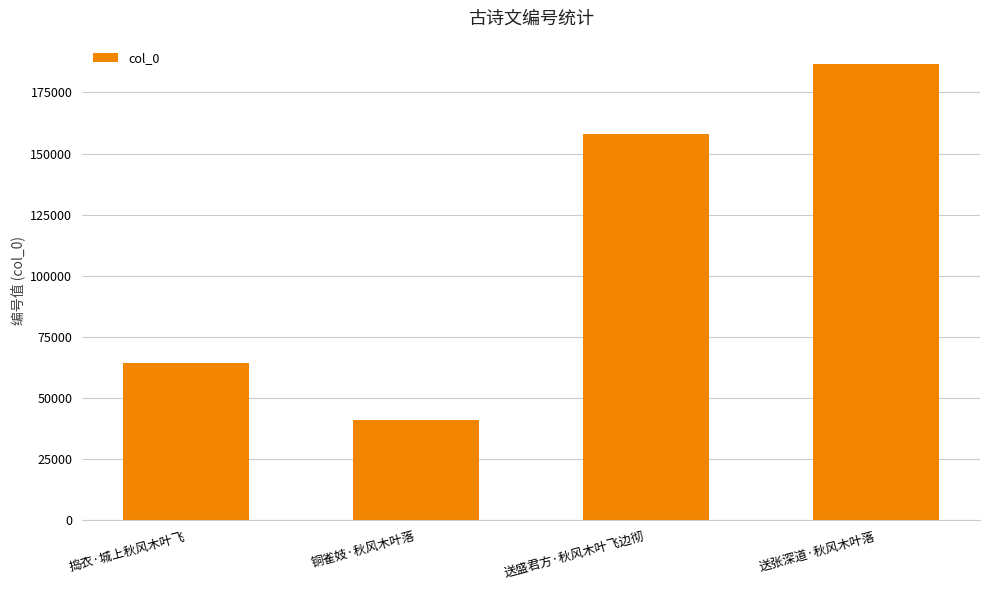

What is the change in value from 铜雀妓·秋风木叶落 to 送盛君方·秋风木叶飞边彻?

+117076